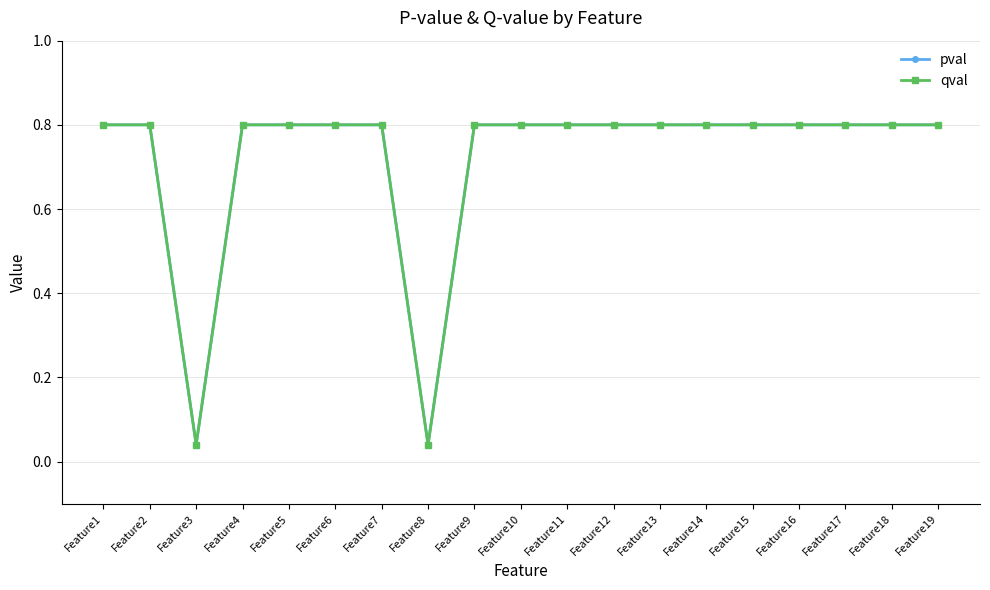

Which series changed the most between Feature7 and Feature18?

pval